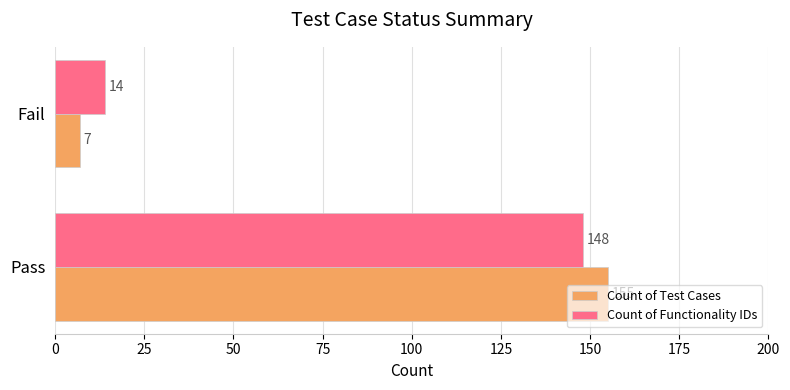

True or false: Count of Test Cases has a value of 7 at Fail.

True